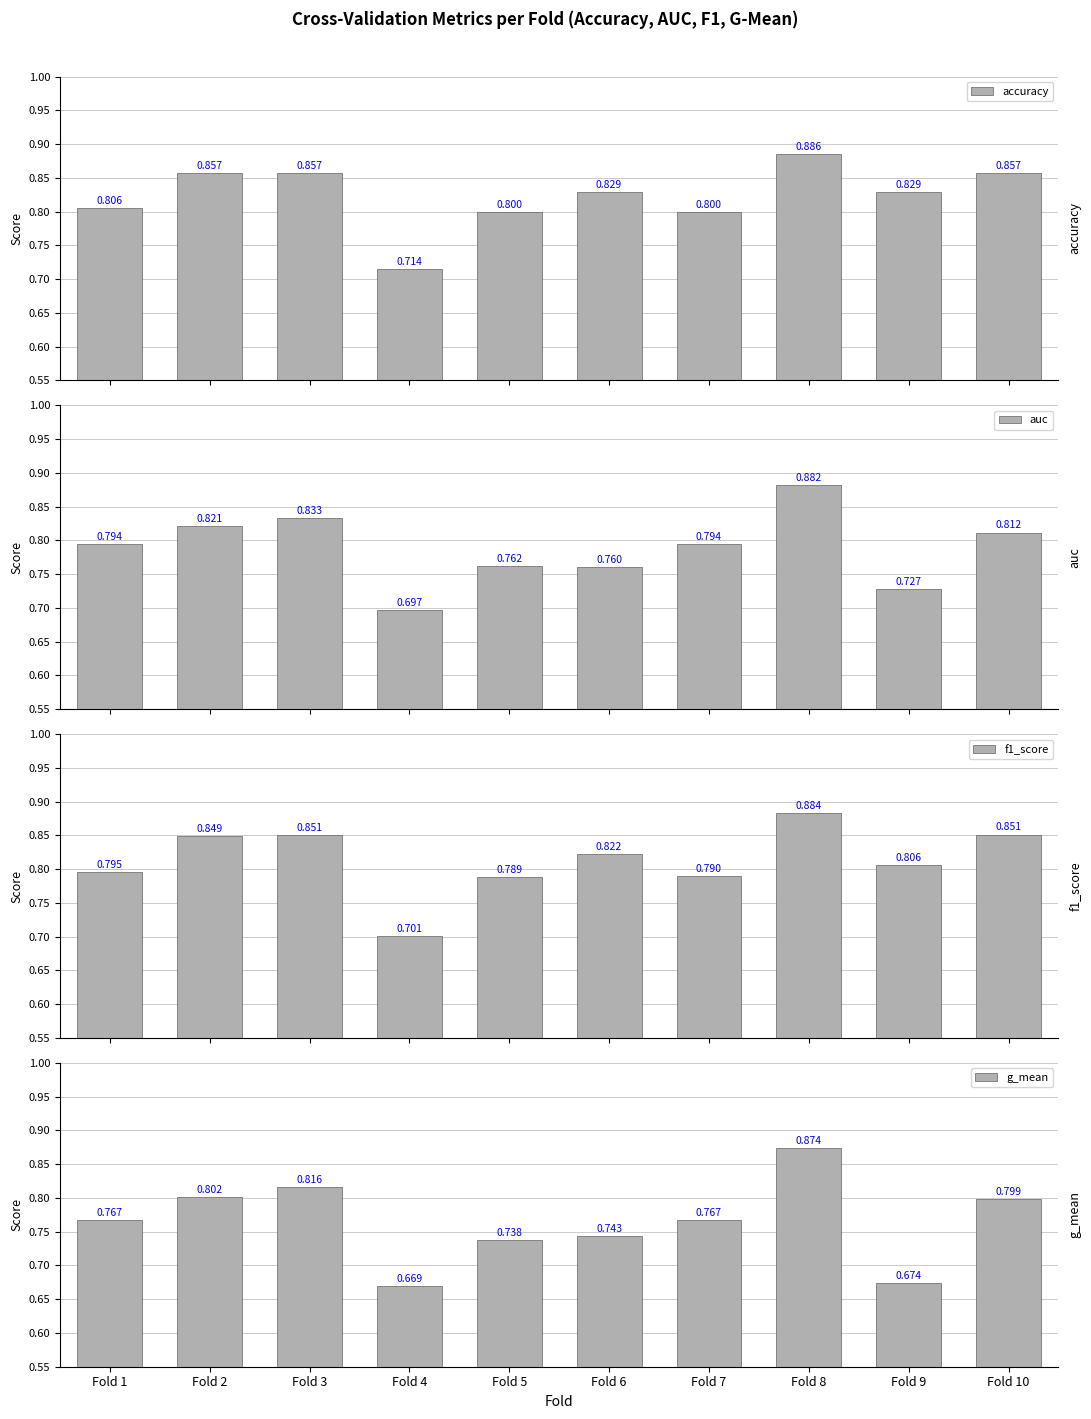

The f1_score series shows 0.7 at Fold 4. True or false?

True